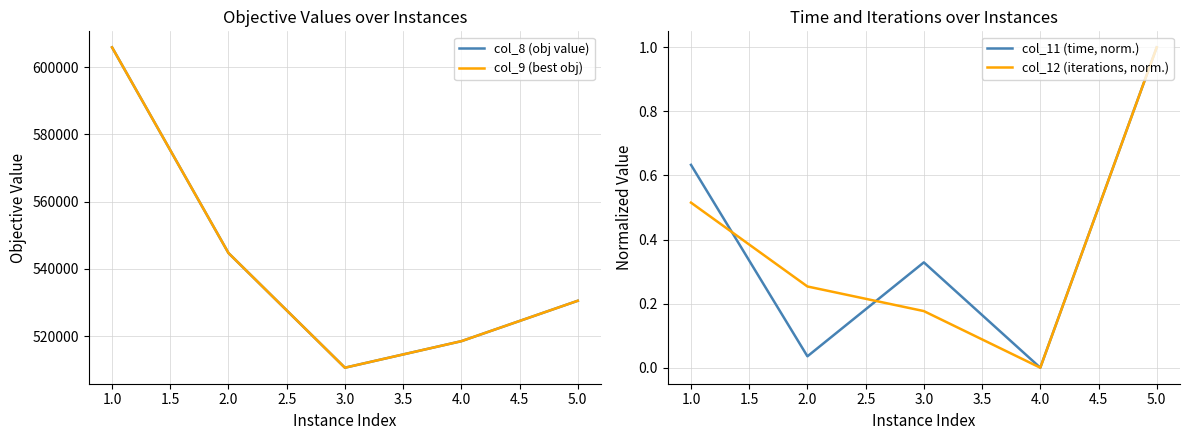

What is the sum of all col_11 (time, norm.) values?

2.0